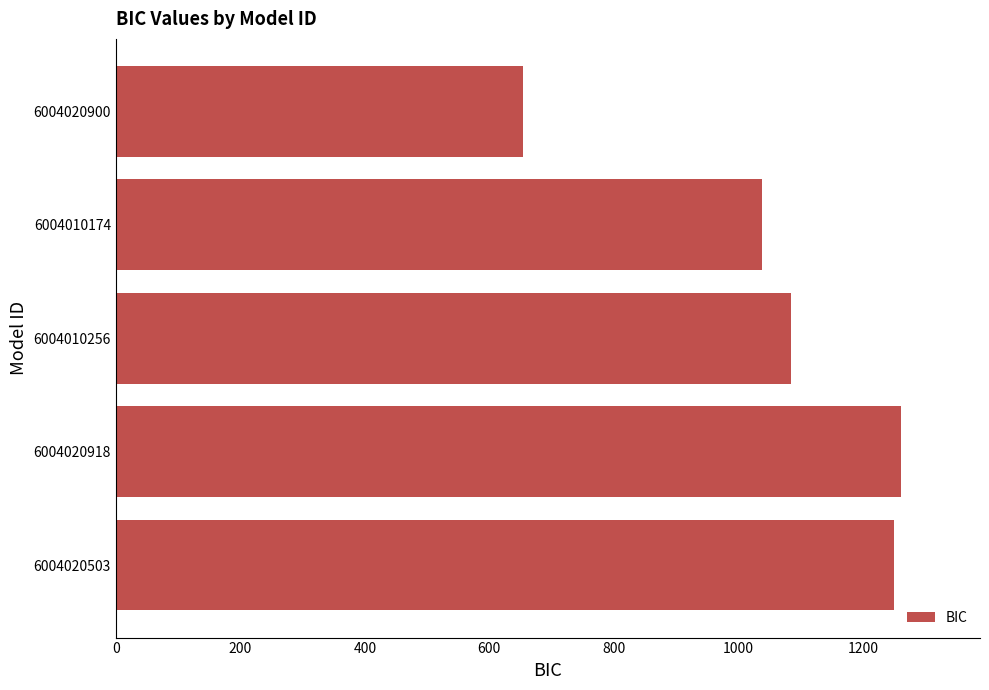

True or false: the data shows 264.3 at 6004020918.

False